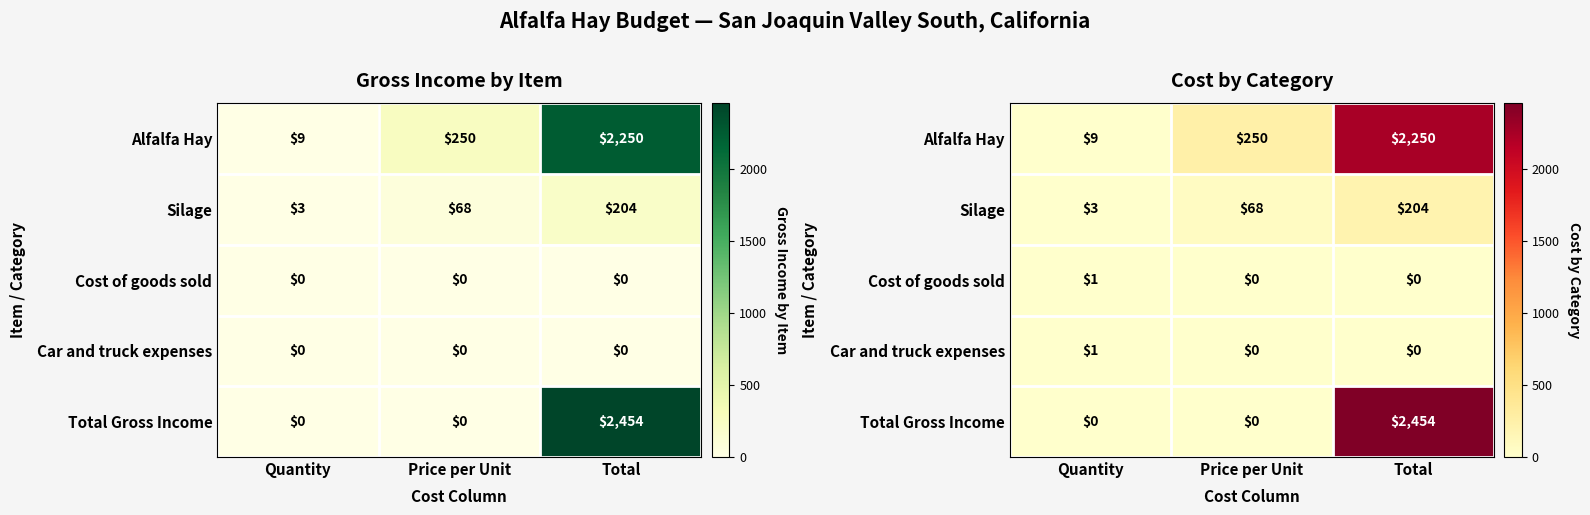

Rank the series by their maximum value, from lowest to highest.

Cost of goods sold, Car and truck expenses, Silage, Alfalfa Hay, Total Gross Income